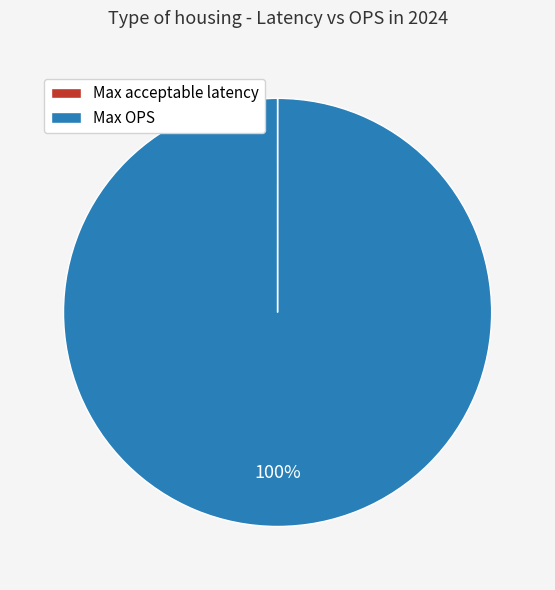

Which category has the biggest portion of the pie?

Max OPS